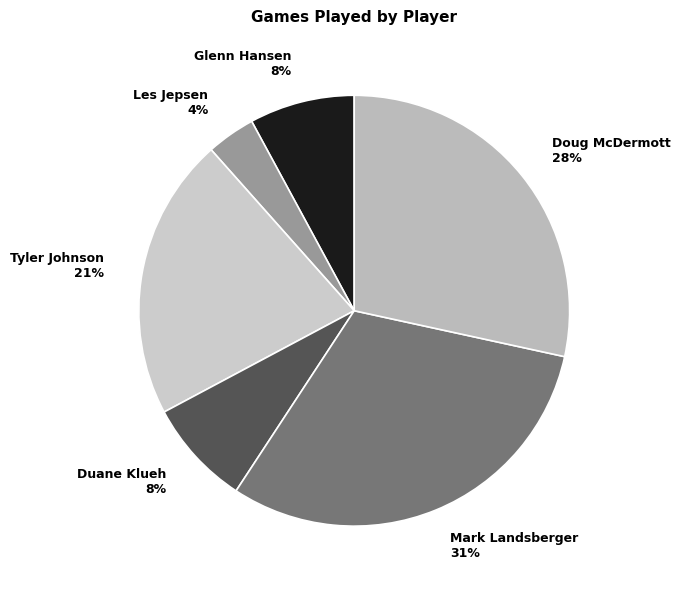

To the nearest percent, what is the difference between the largest and smallest slice percentages?

27%